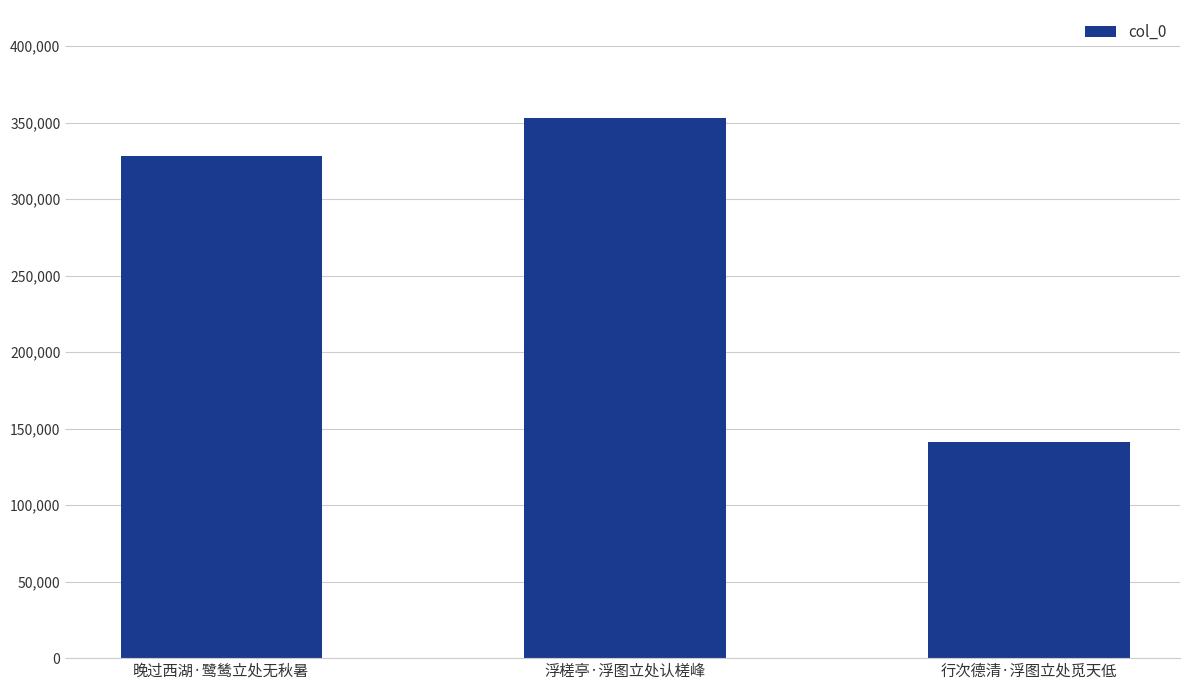

Count the values in the range 141247 to 352946.

3